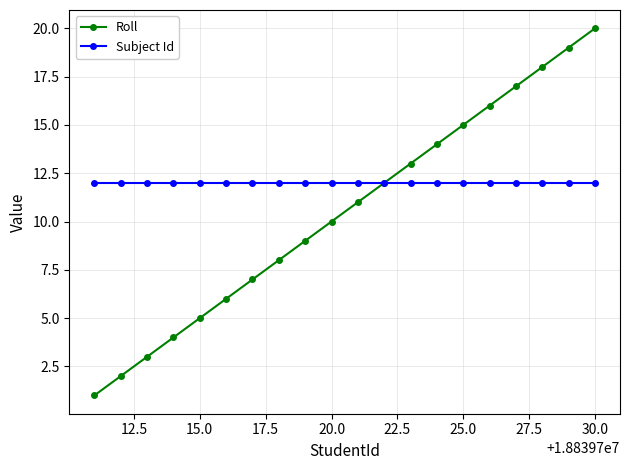

Which series has the largest total across all categories?

Subject Id